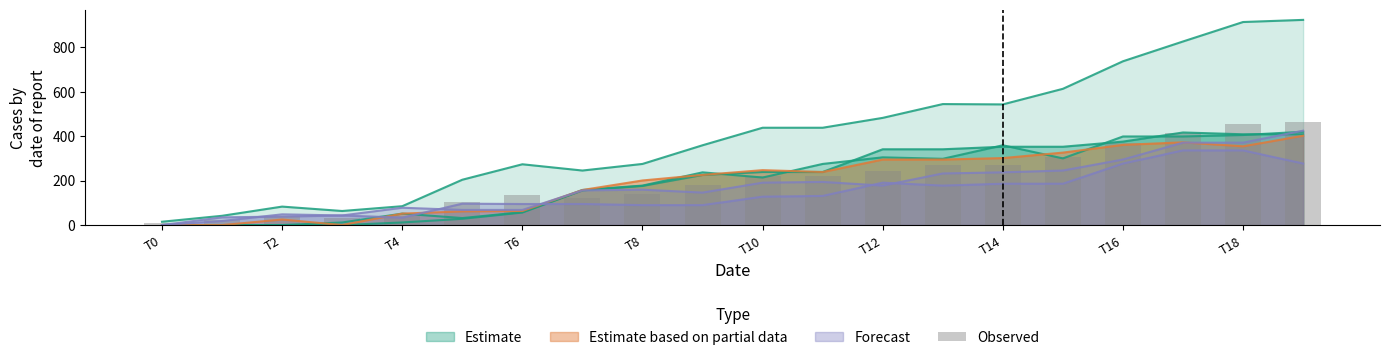

What value does the data have at 13?

272.3